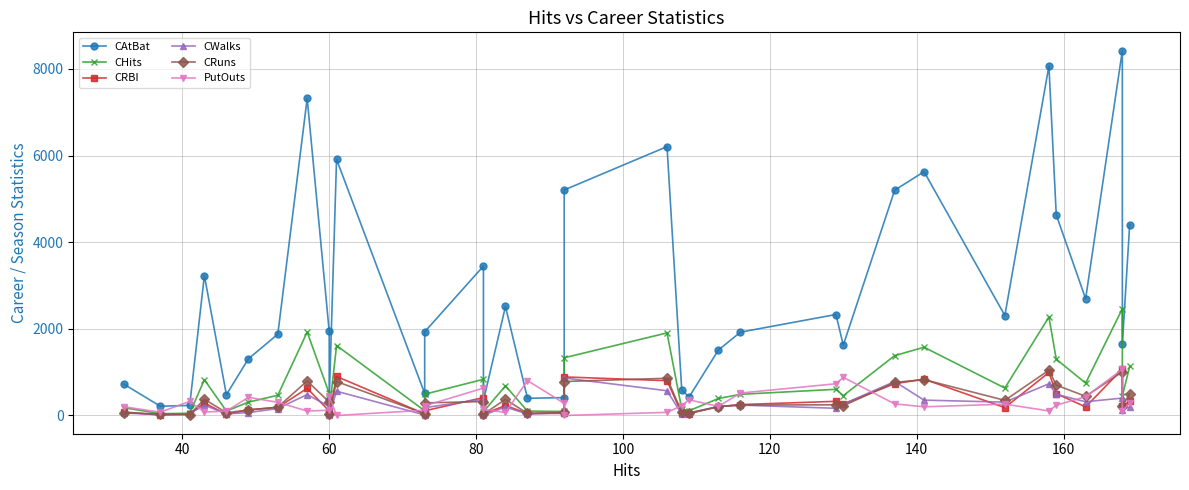

What are all the series names shown in the legend?

CAtBat, CHits, CRBI, CWalks, CRuns, PutOuts